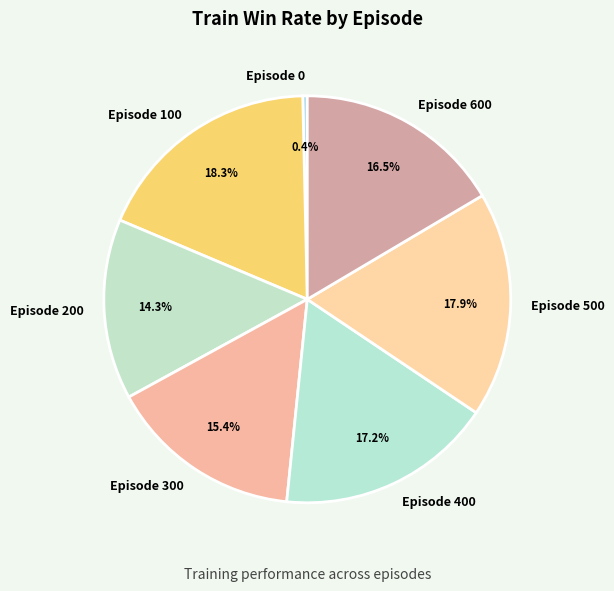

Is it true that Episode 300 is 22% of the pie?

False